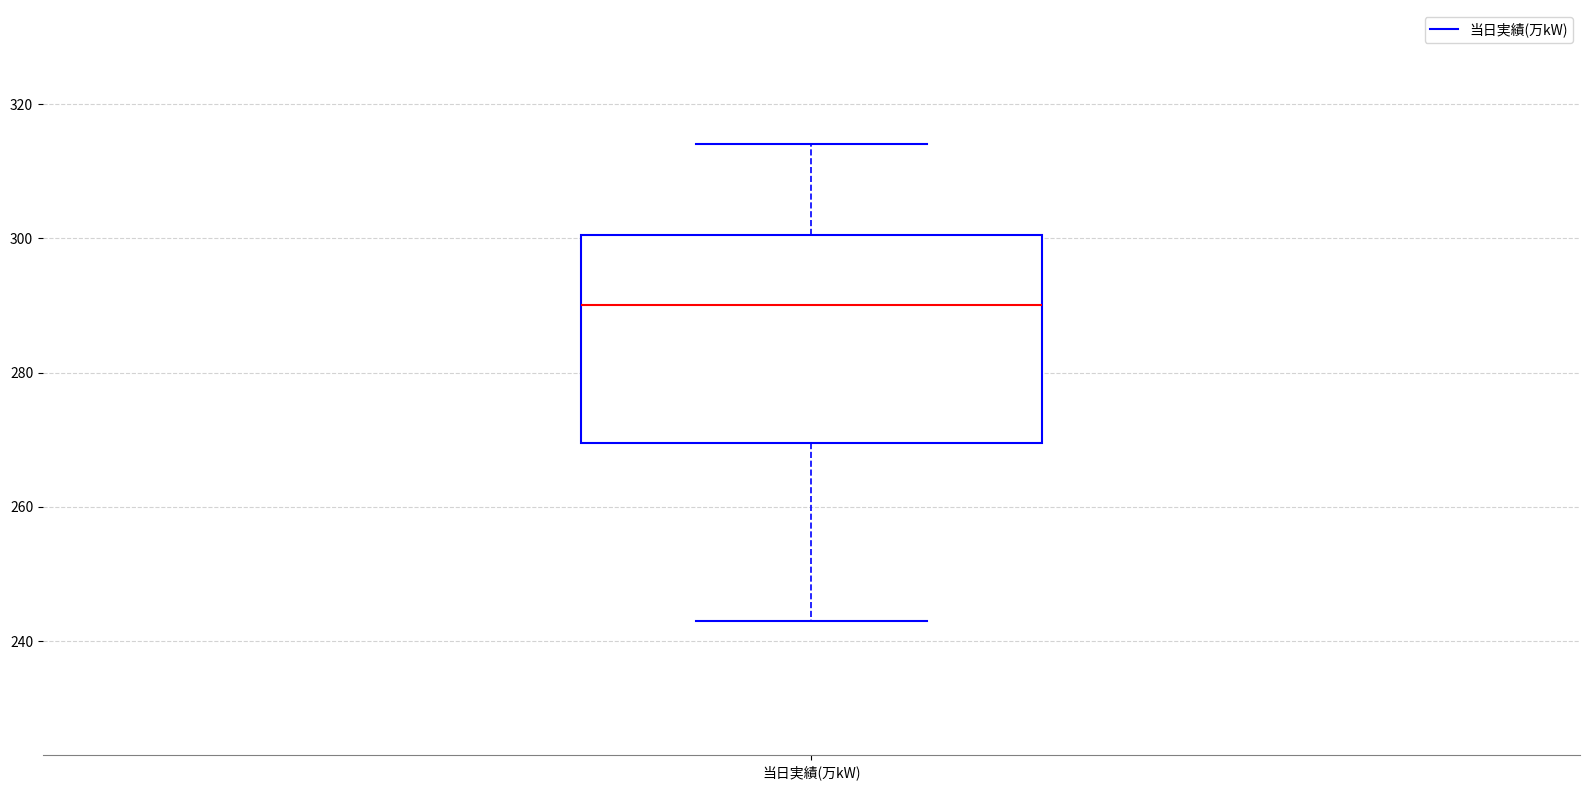

Where is the upper edge of the box for 当日実績(万kW) on the y-axis? The values are not printed on the chart, so give them approximately, as read against the axis.

300